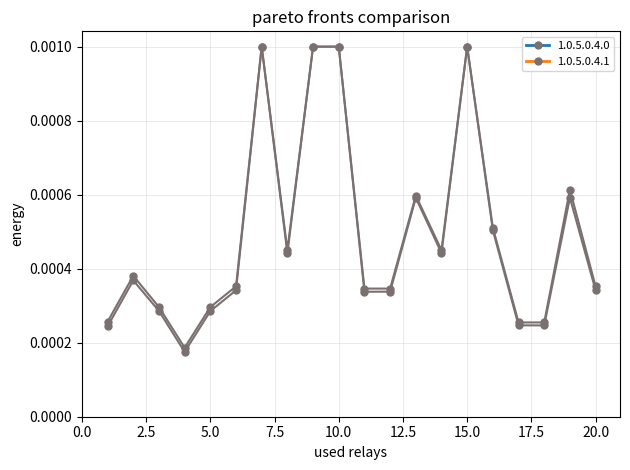

How many lines are shown in the chart?

2